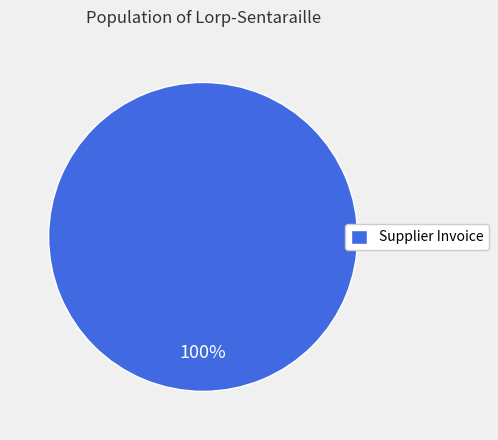

What percentage is the Supplier Invoice slice, to the nearest percent?

100%